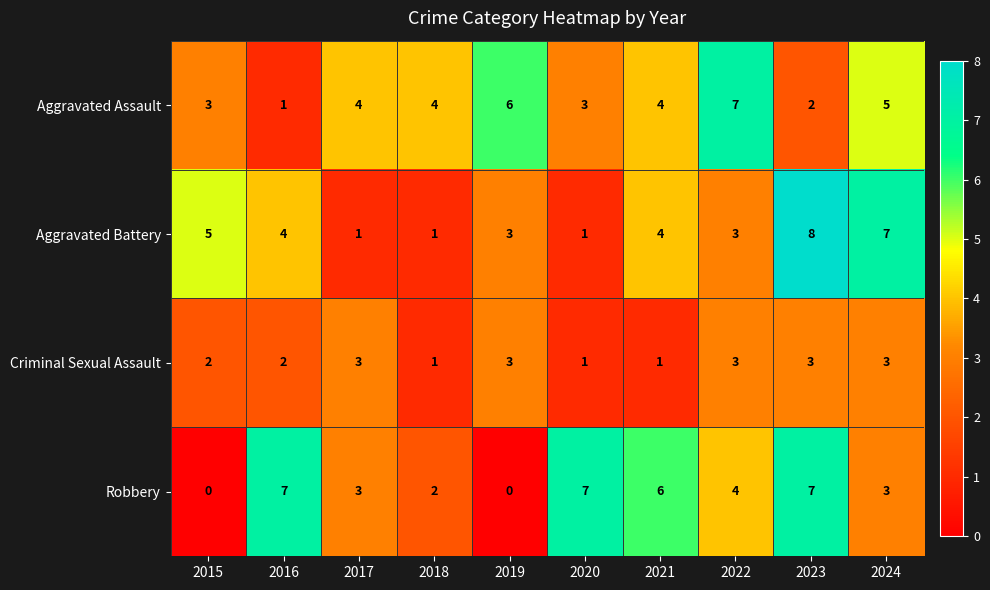

How many Criminal Sexual Assault values are between 1 and 3?

10